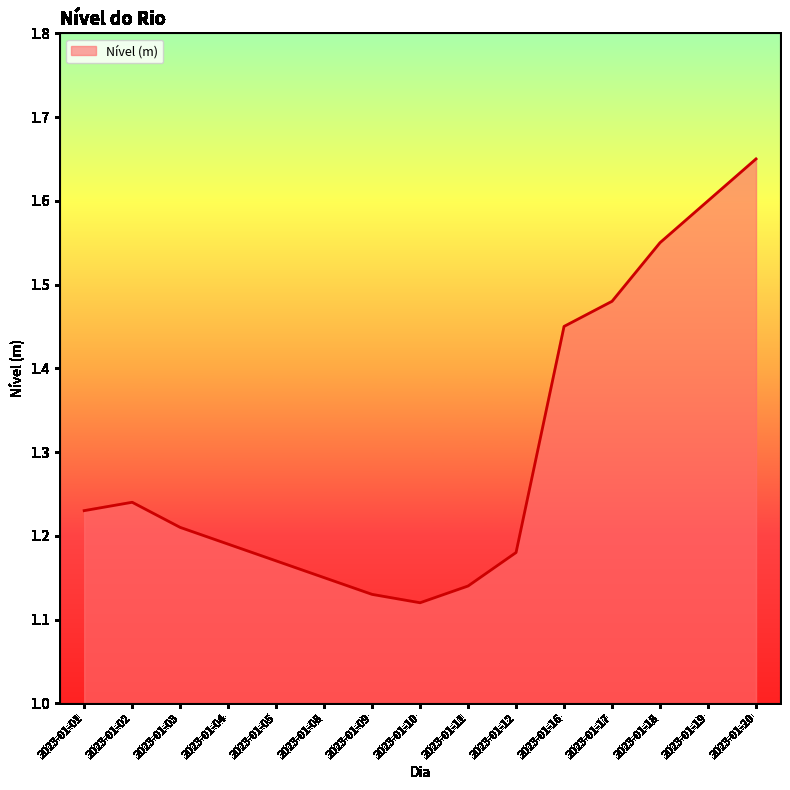

Which has a higher value, 2023-01-18 or 2023-01-03?

2023-01-18